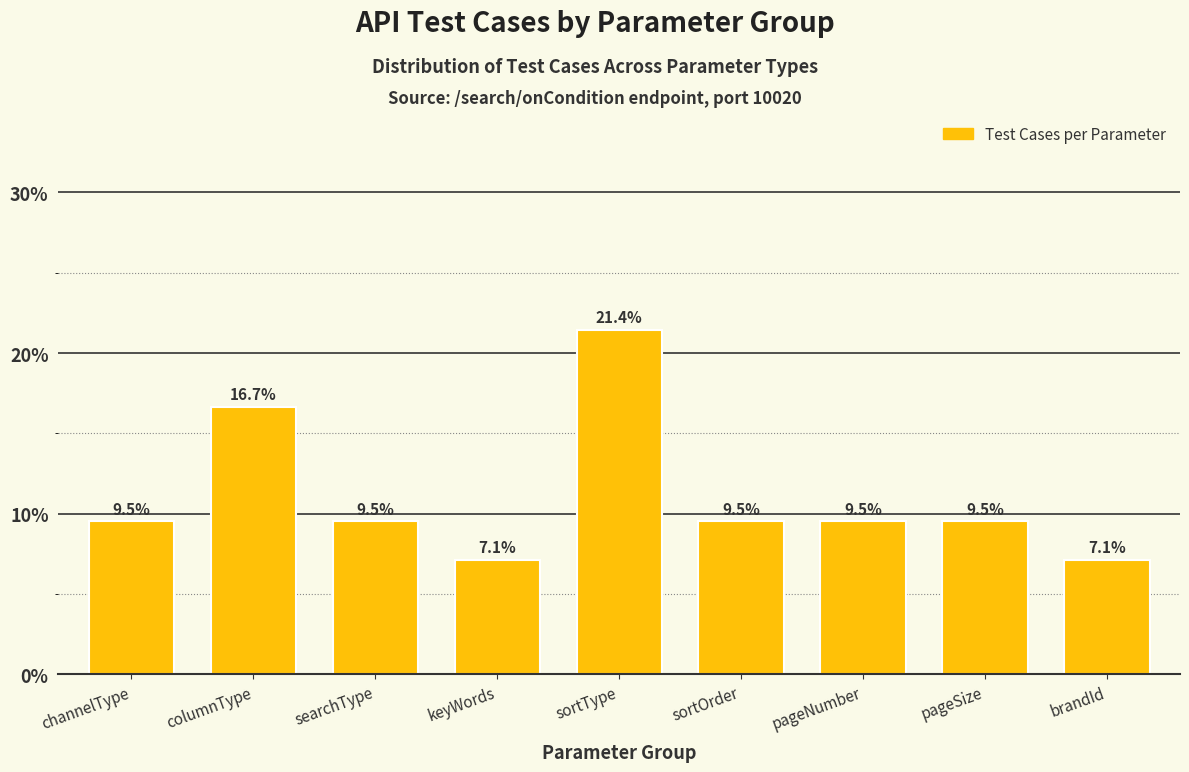

Reading right to left, list all the values displayed in this chart.

brandId=7.1	pageSize=9.5	pageNumber=9.5	sortOrder=9.5	sortType=21.4	keyWords=7.1	searchType=9.5	columnType=16.7	channelType=9.5